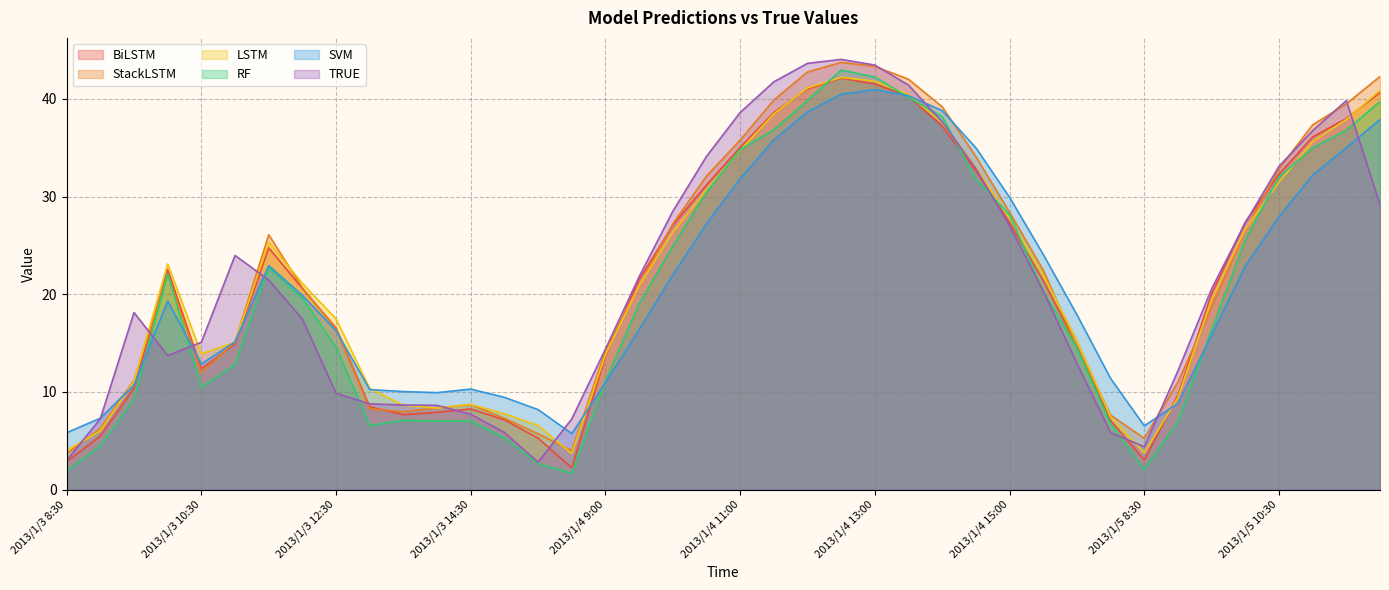

How many lines are shown in the chart?

6